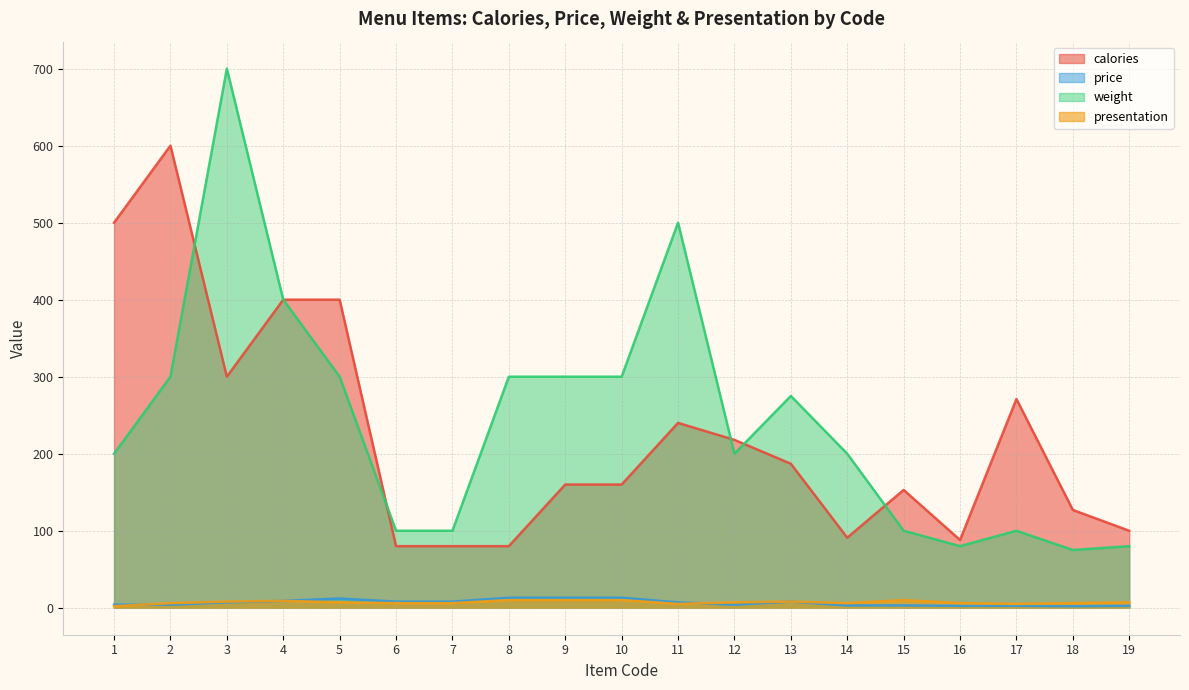

List the labels in order of price value, largest first.

8, 9, 10, 5, 4, 6, 7, 13, 3, 11, 1, 2, 12, 14, 15, 16, 17, 19, 18